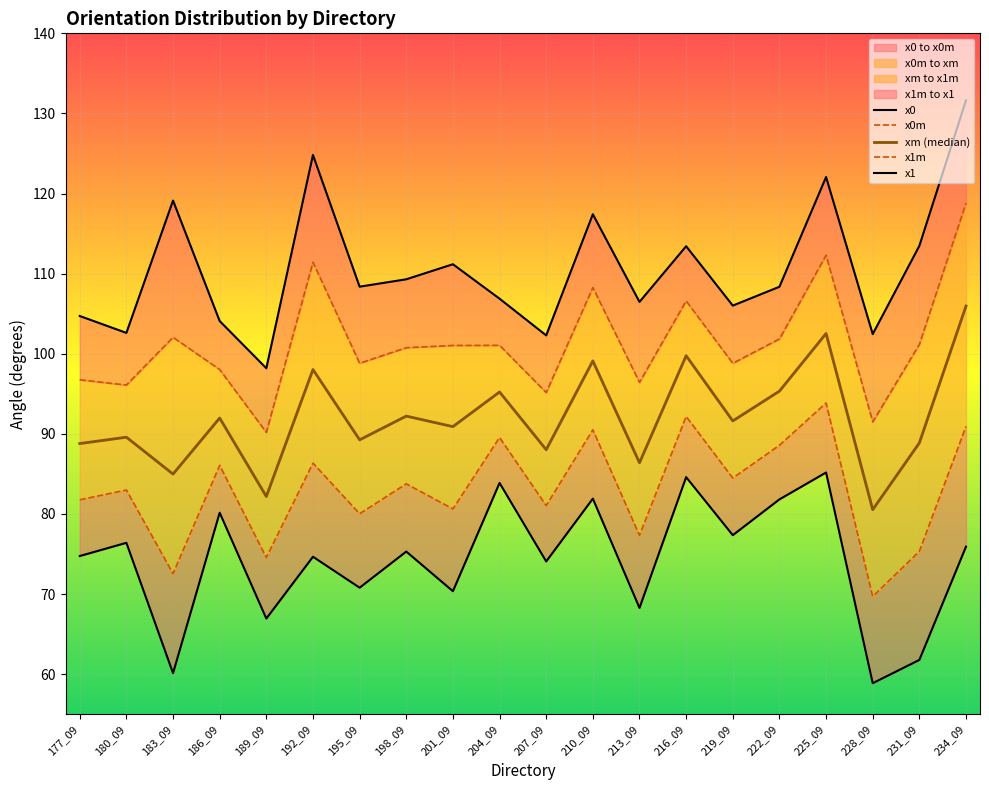

How many distinct data groups are displayed?

5